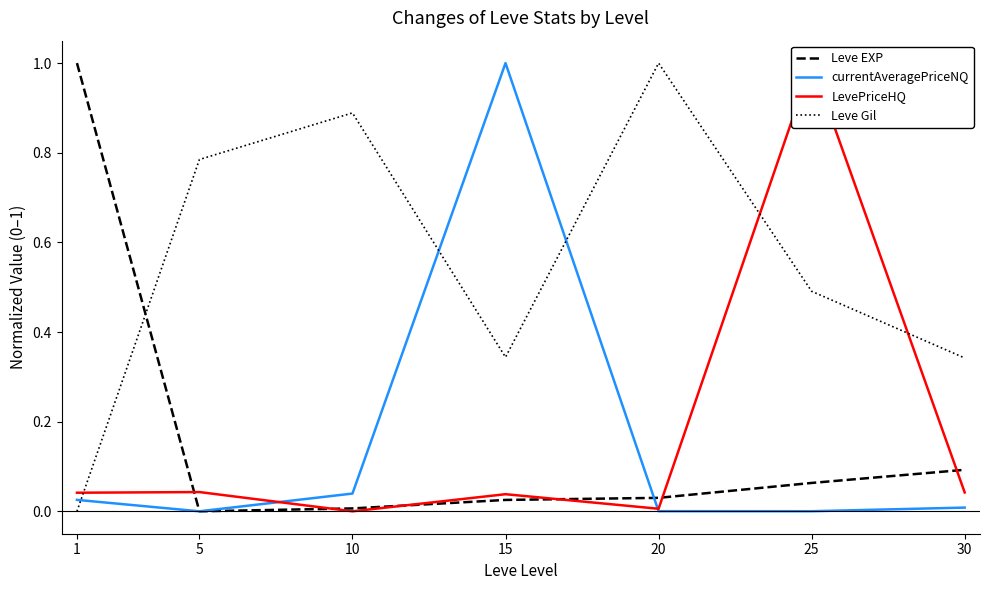

The Leve EXP series shows 0.0 at 15. True or false?

False